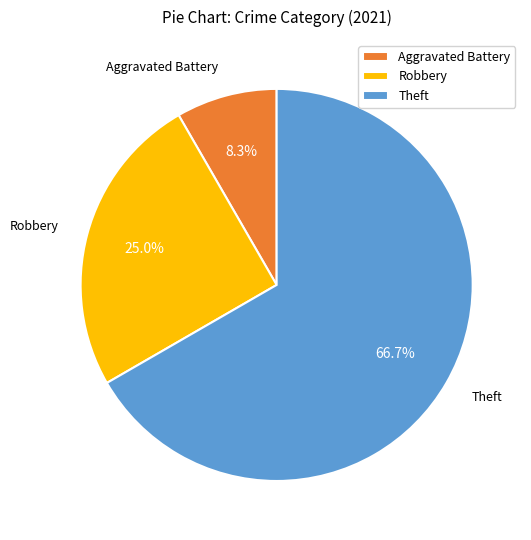

Between Robbery and Aggravated Battery, which is larger?

Robbery